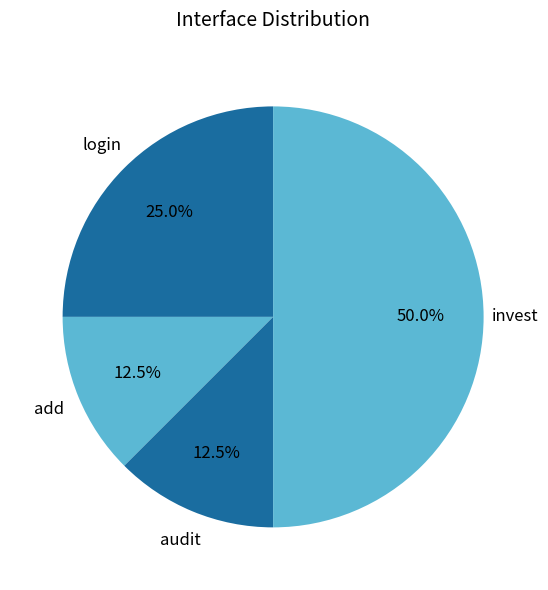

Which slice is the largest?

invest